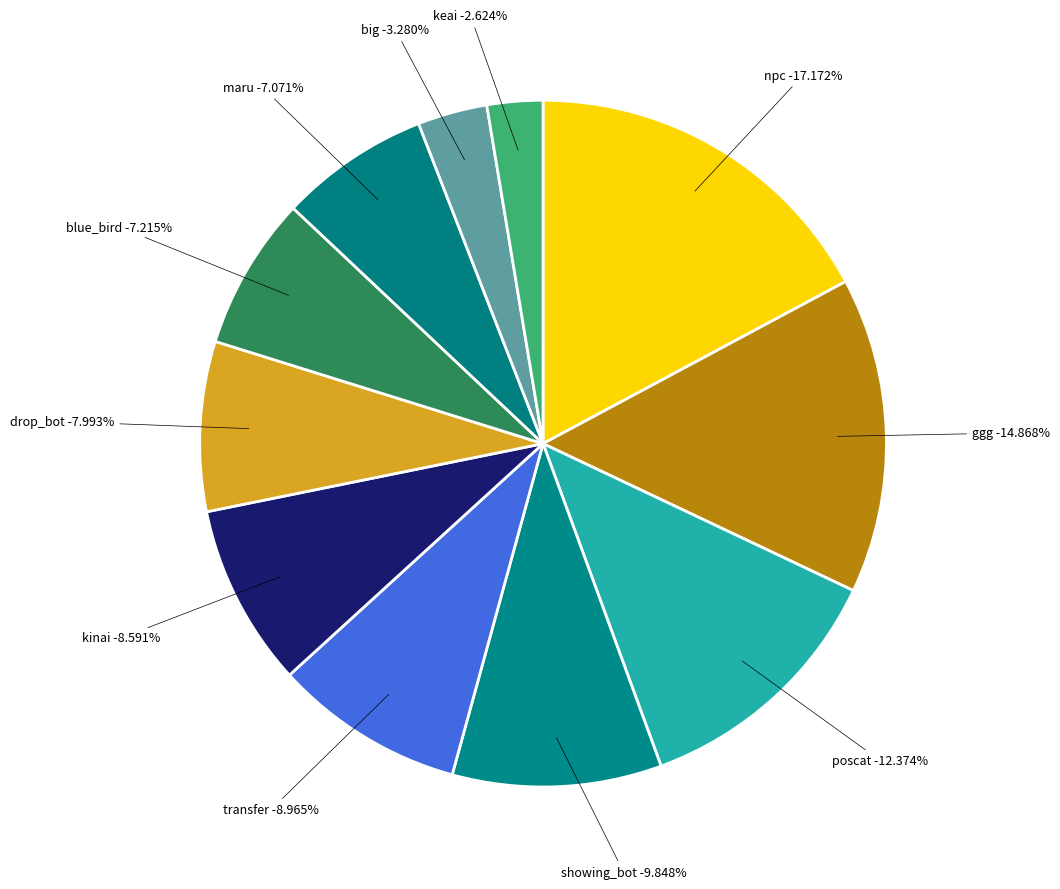

Between transfer and big, which is larger?

transfer